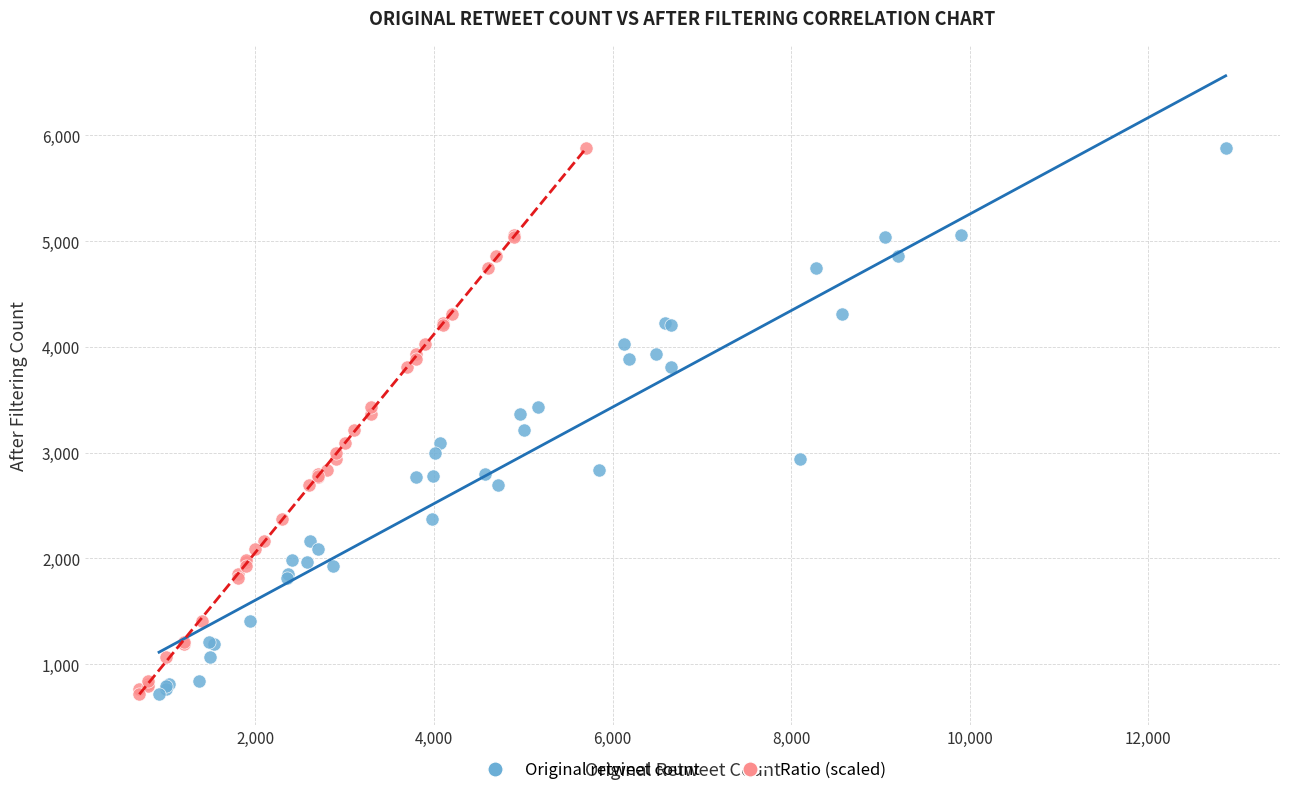

What are all the series names shown in the legend?

Original retweet count, Ratio (scaled)